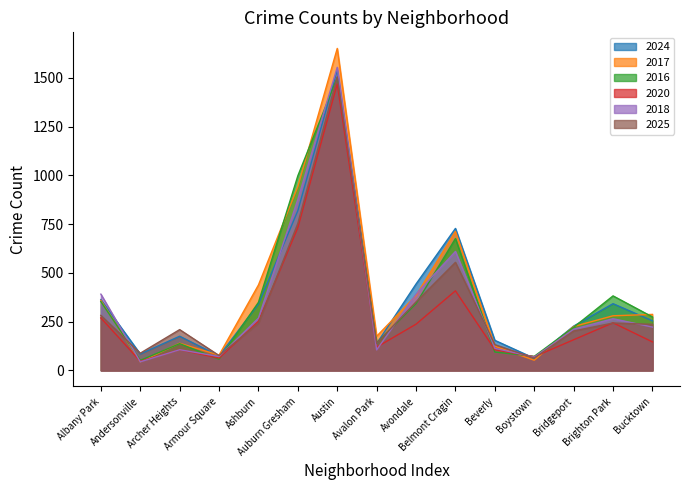

The 2016 series shows 108 at Avondale. True or false?

False